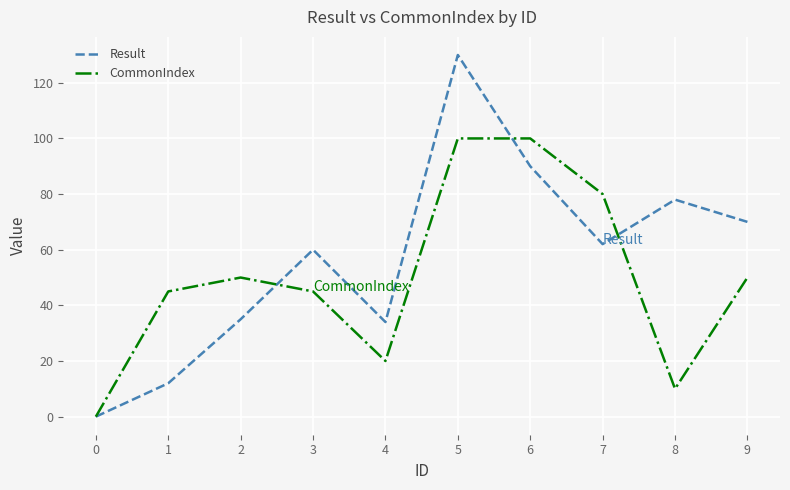

True or false: Result has more than 0 points higher than both neighbors.

True